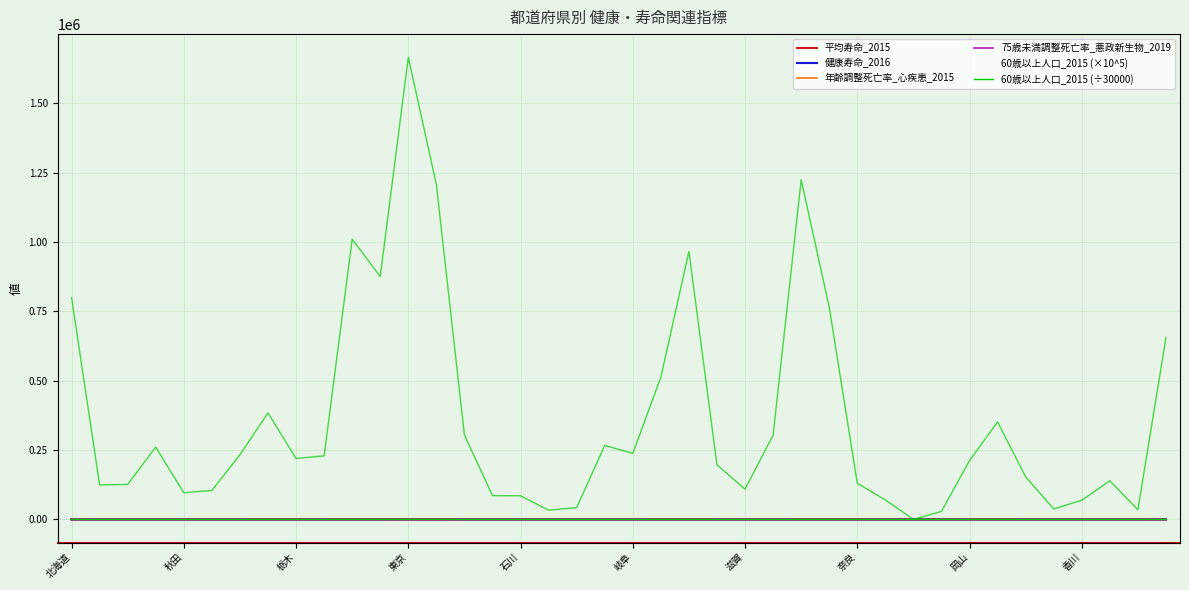

What is the label of the 3rd point from the left?

岩手